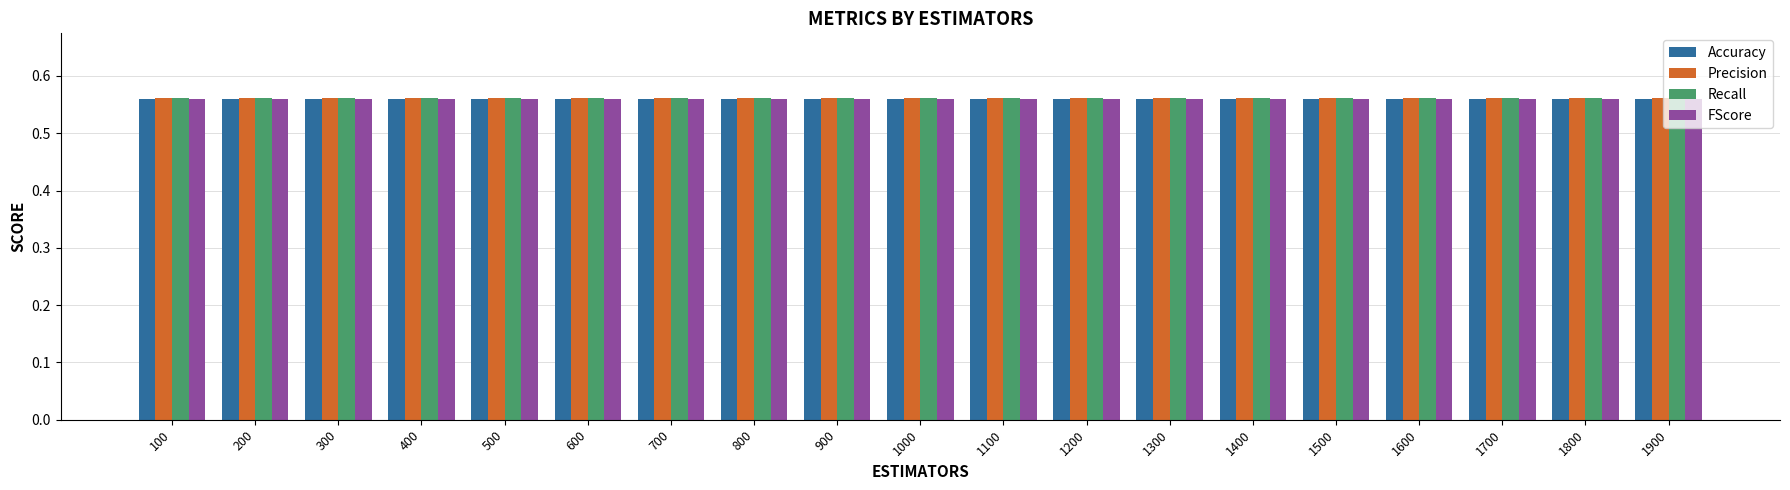

What is the total value across all series at 1800?

2.2